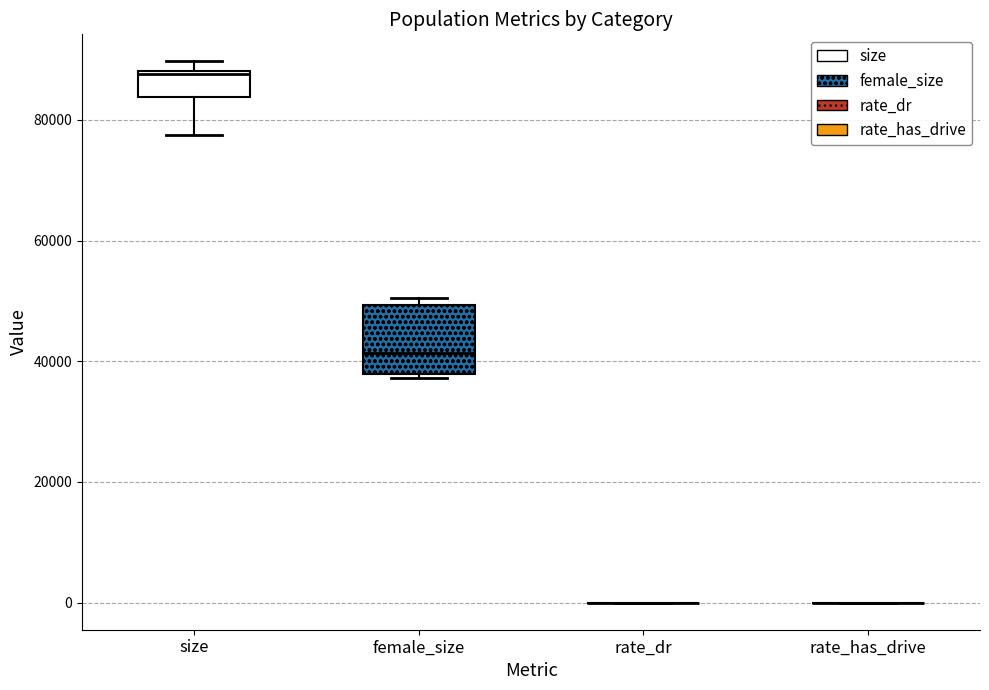

Comparing the boxes themselves (not the whiskers), which one is the tallest?

female_size